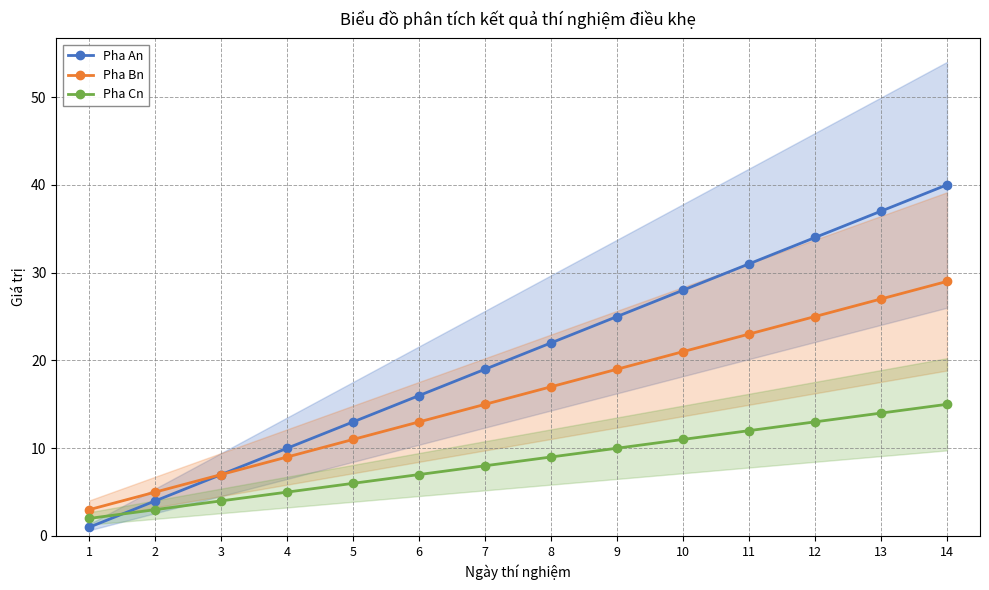

Reading left to right, extract all data points from this chart.

Pha An: 1=1	2=4	3=7	4=10	5=13	6=16	7=19	8=22	9=25	10=28	11=31	12=34	13=37	14=40
Pha Bn: 1=3	2=5	3=7	4=9	5=11	6=13	7=15	8=17	9=19	10=21	11=23	12=25	13=27	14=29
Pha Cn: 1=2	2=3	3=4	4=5	5=6	6=7	7=8	8=9	9=10	10=11	11=12	12=13	13=14	14=15